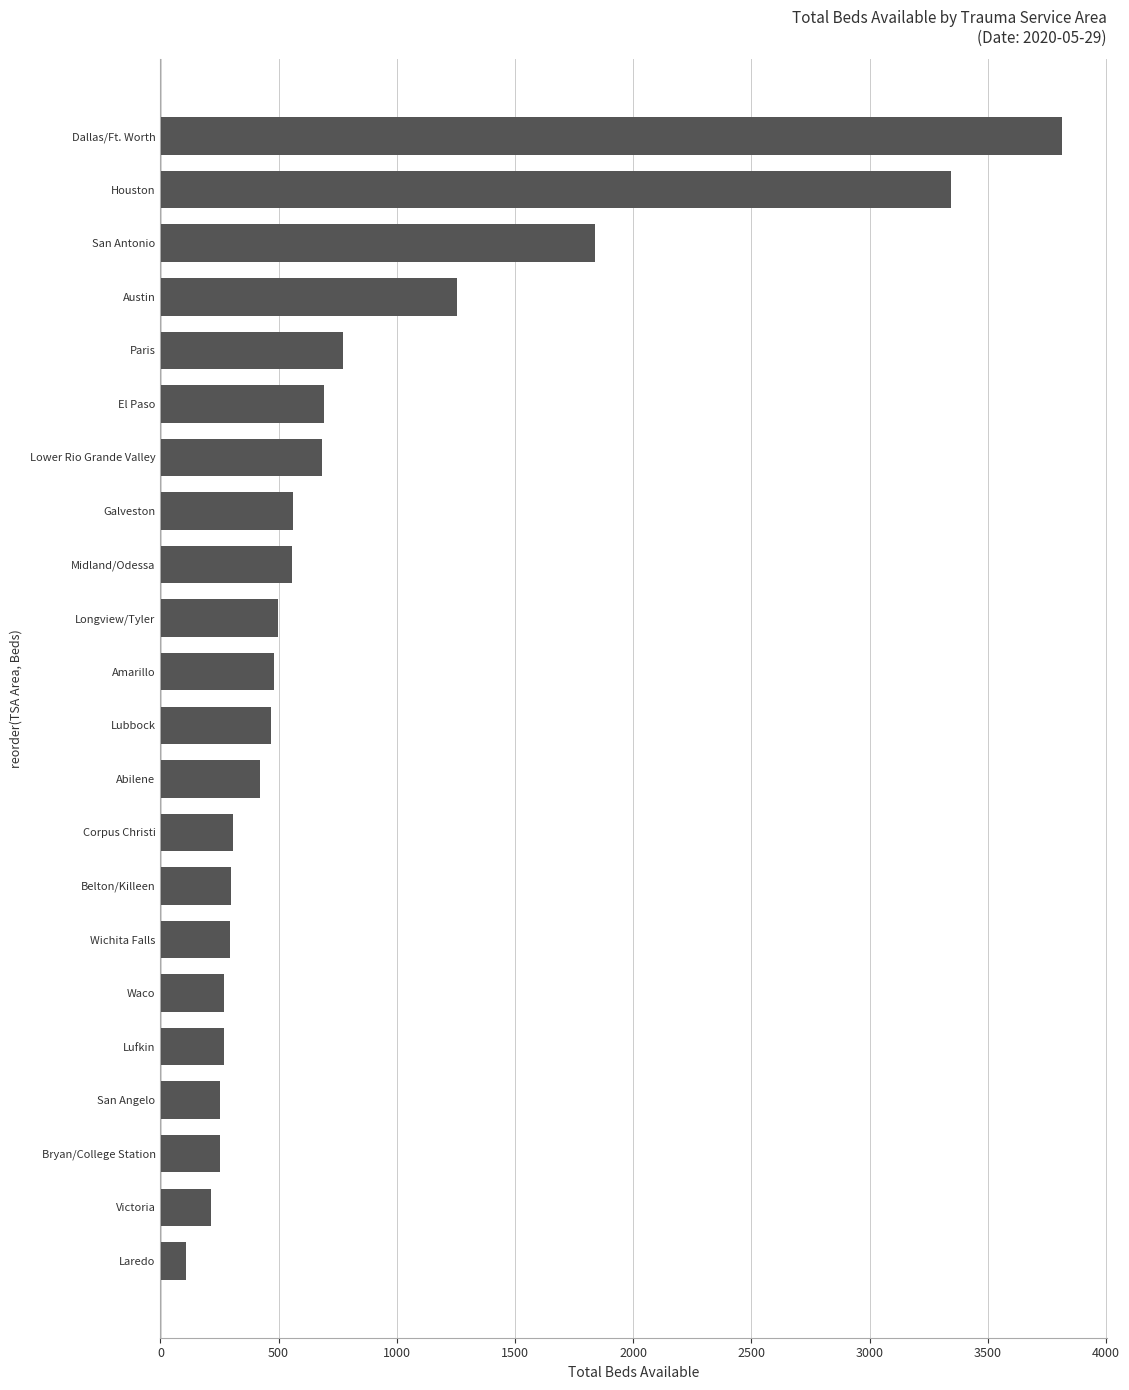

Count the number of categories in the chart.

22